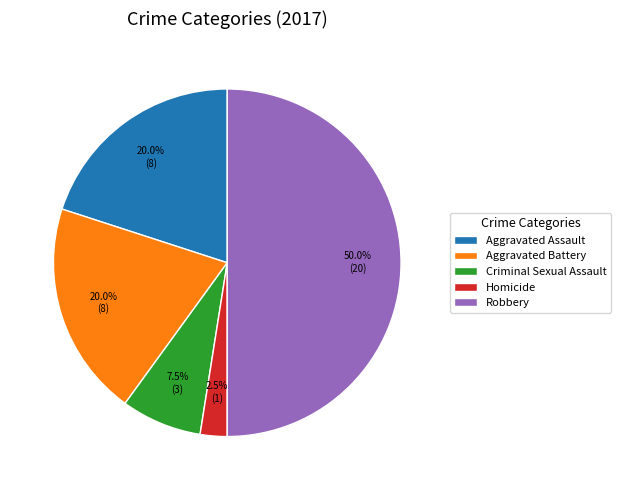

What percentage is the Aggravated Battery slice, to the nearest percent?

20%